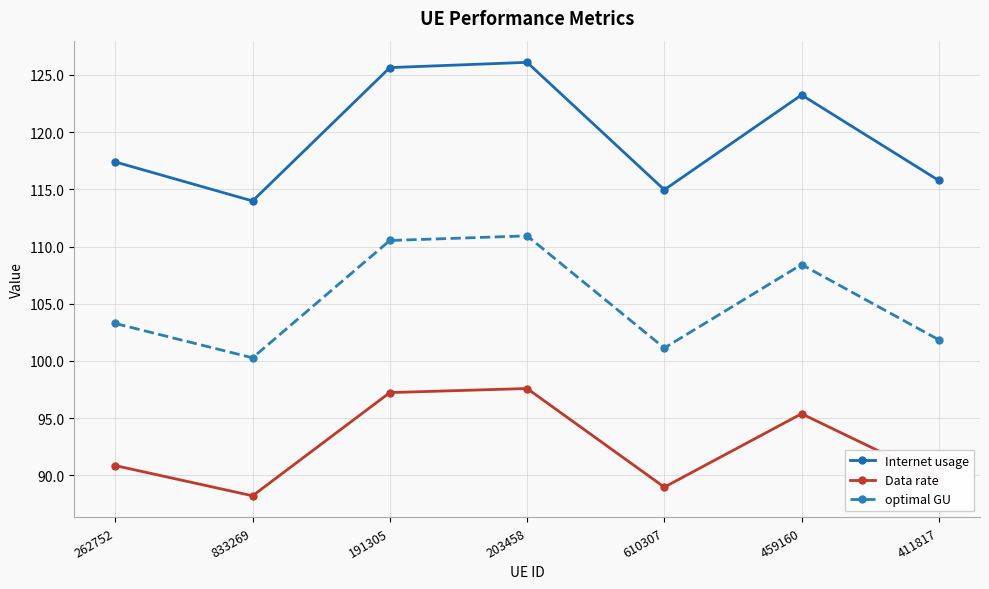

What are all the series names shown in the legend?

Internet usage, Data rate, optimal GU